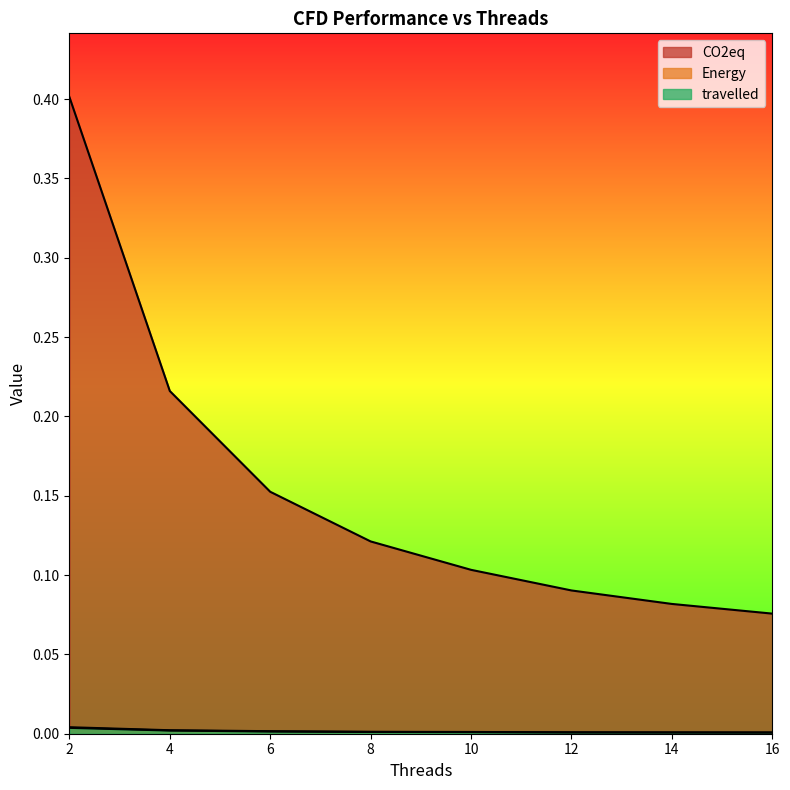

Which series has the largest total across all categories?

CO2eq